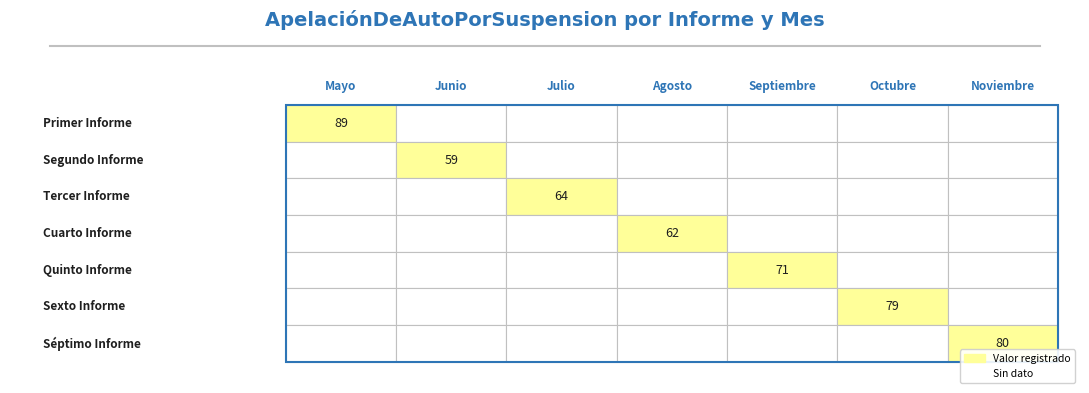

Is it true that Mayo equals 33 at 3?

False